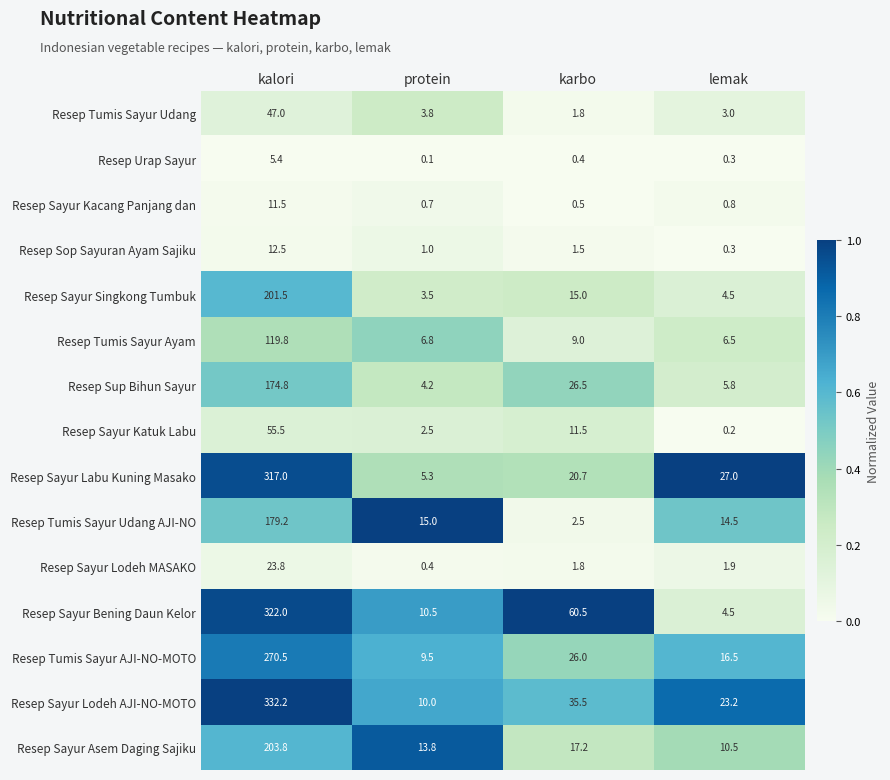

What is the spread (max minus min) of values at protein?

14.9